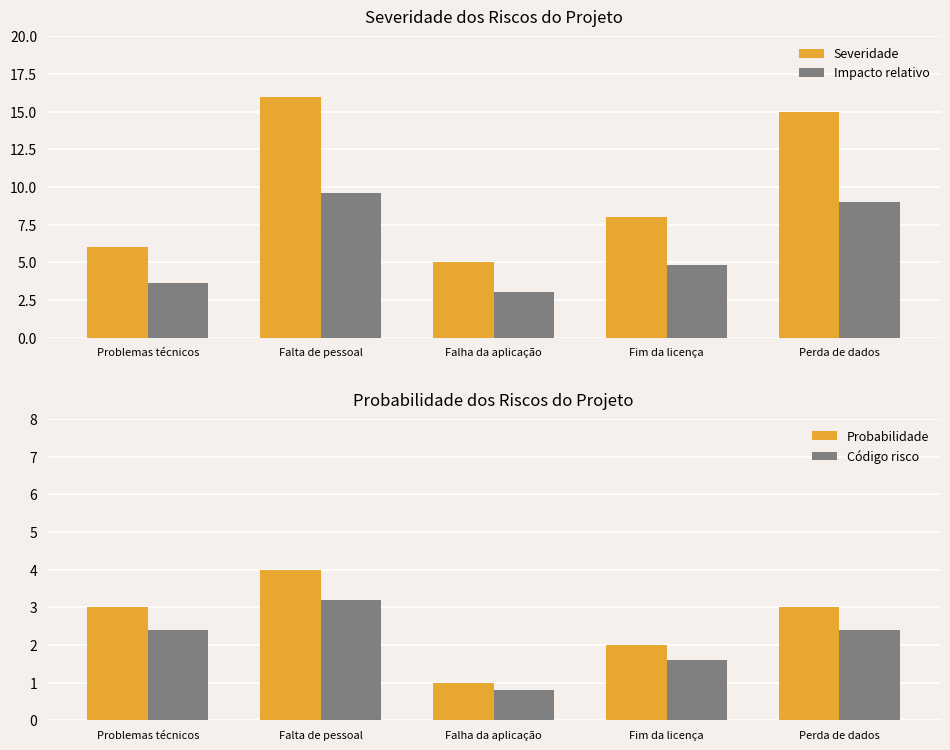

Which series has the largest range (max minus min)?

Severidade